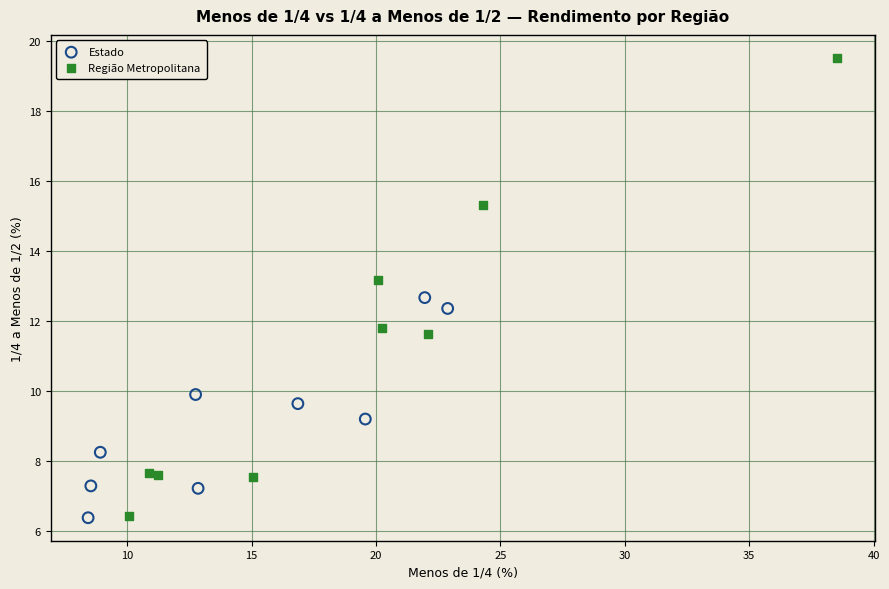

Which series contains the highest Y value?

Região Metropolitana